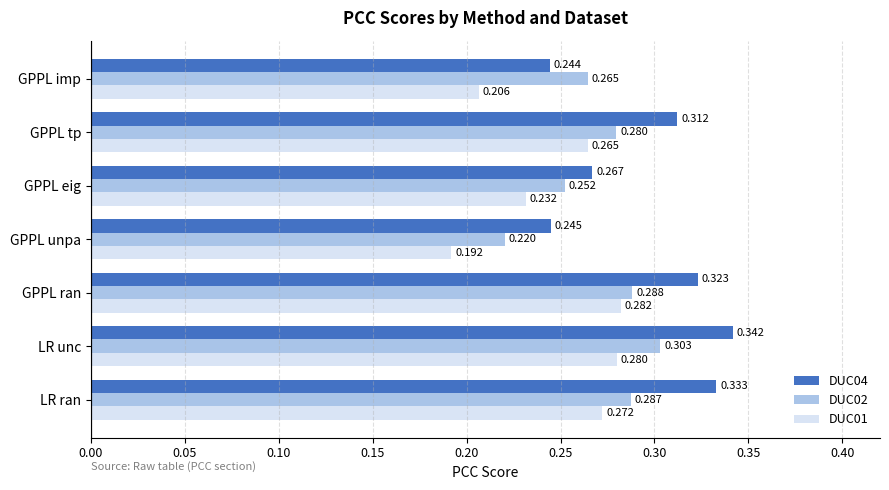

What are all the series names shown in the legend?

DUC04, DUC02, DUC01